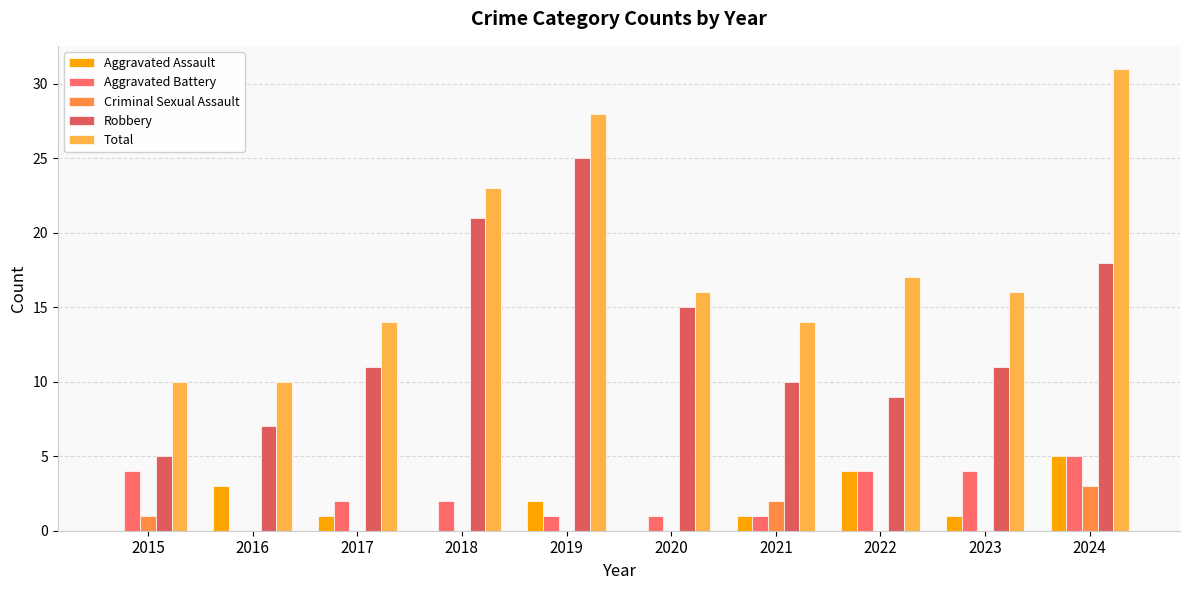

How many distinct data groups are displayed?

5